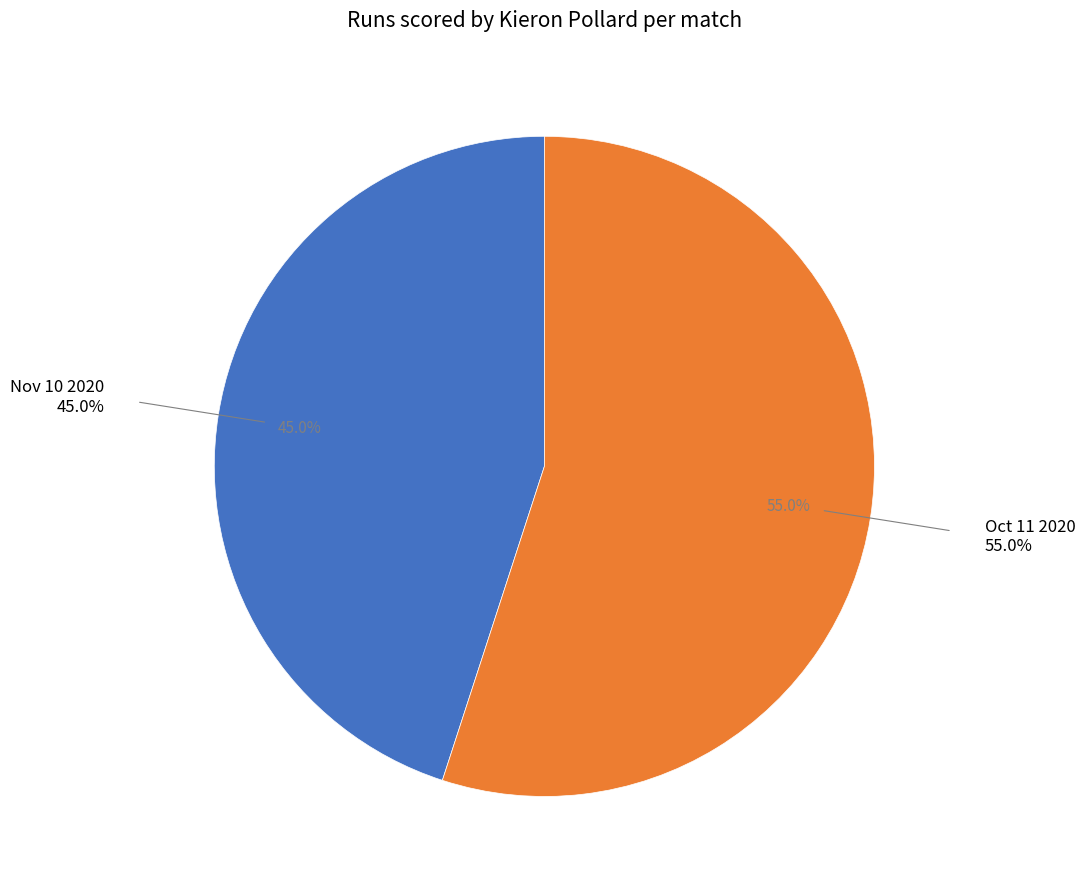

How many slices are in this pie chart?

2